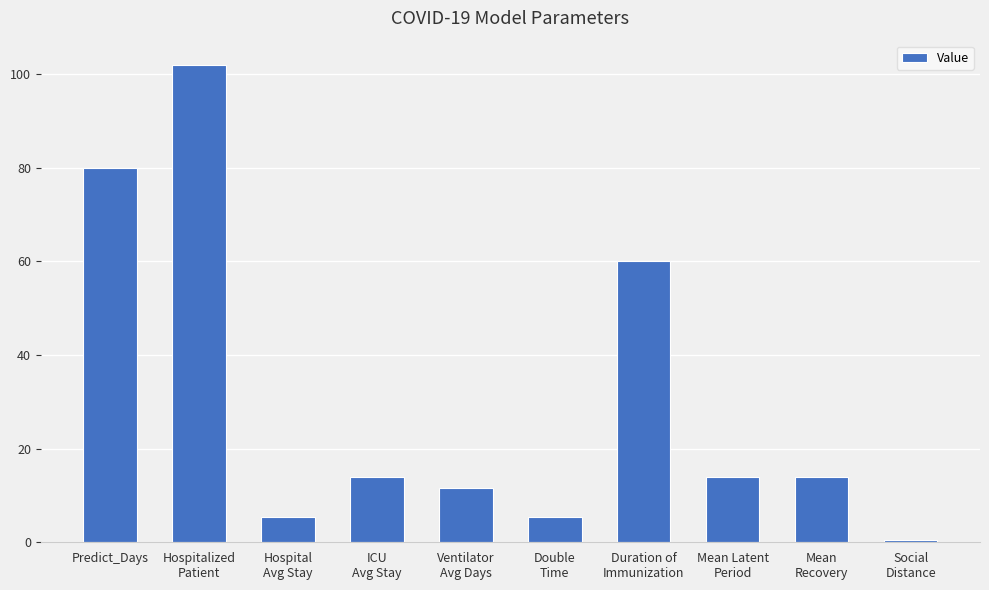

Approximately how many times larger is the value at Double
Time compared to Hospital
Avg Stay?

1.0